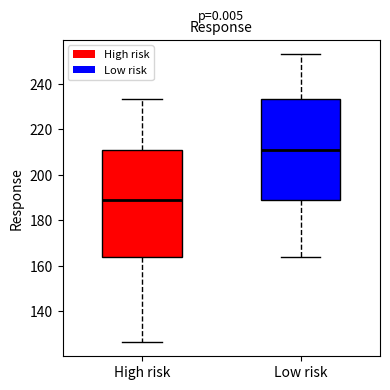

Reading left to right, read every box against the y-axis: the position of its median line, the range the box covers, and the ends of its whiskers. The values are not printed on the chart, so give them approximately, as read against the axis.

High risk: median 188, box 164 to 210, whiskers 126 to 234
Low risk: median 210, box 188 to 234, whiskers 164 to 254